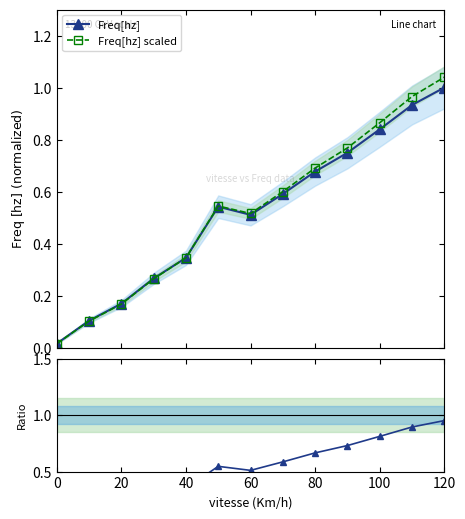

How many lines are shown in the chart?

3